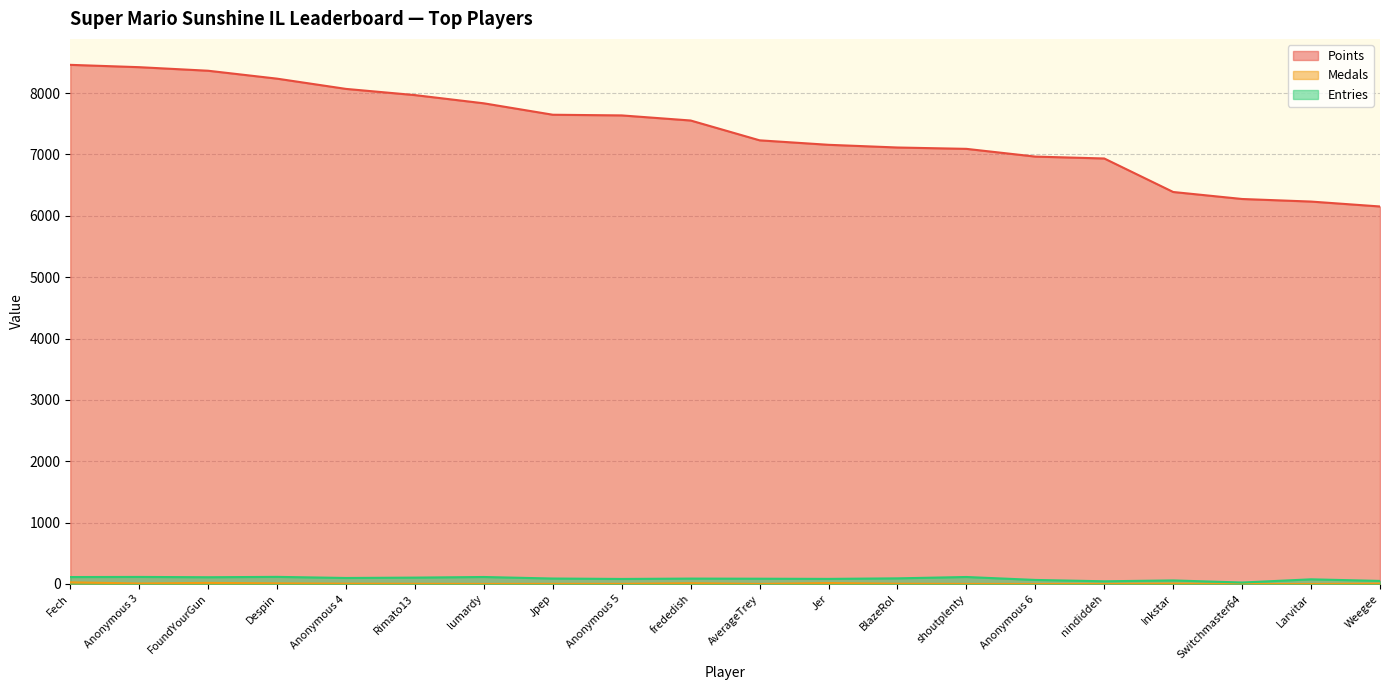

How many lines are shown in the chart?

3